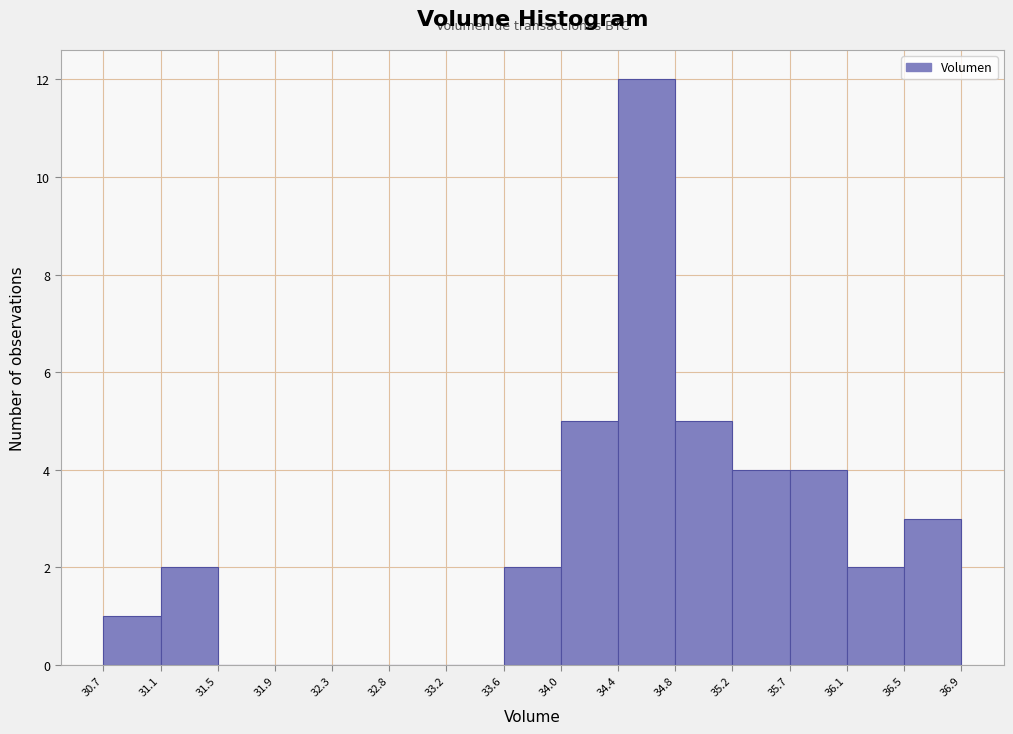

Over which range of the x-axis is the bar tallest?

34.4 to 34.8